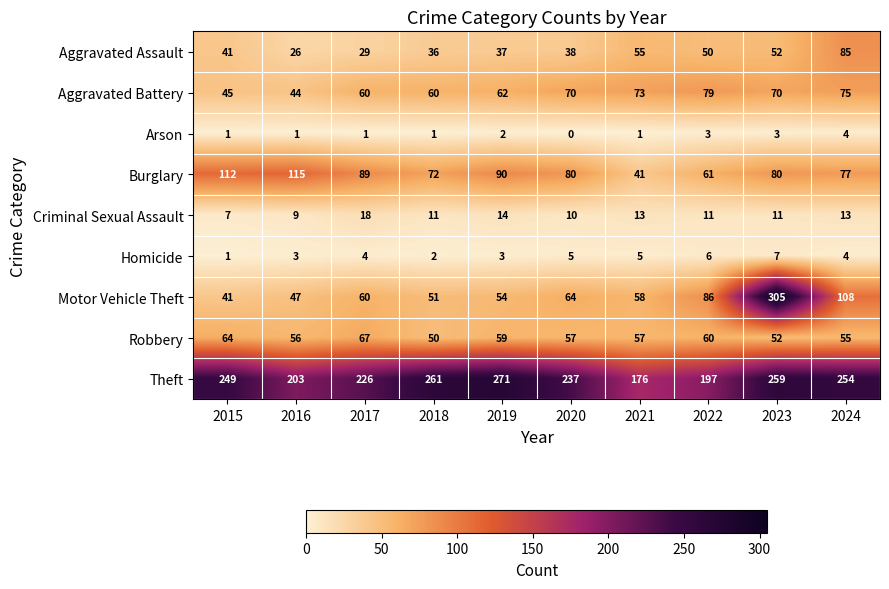

Between 2018 and 2023, which series saw the biggest shift?

Motor Vehicle Theft